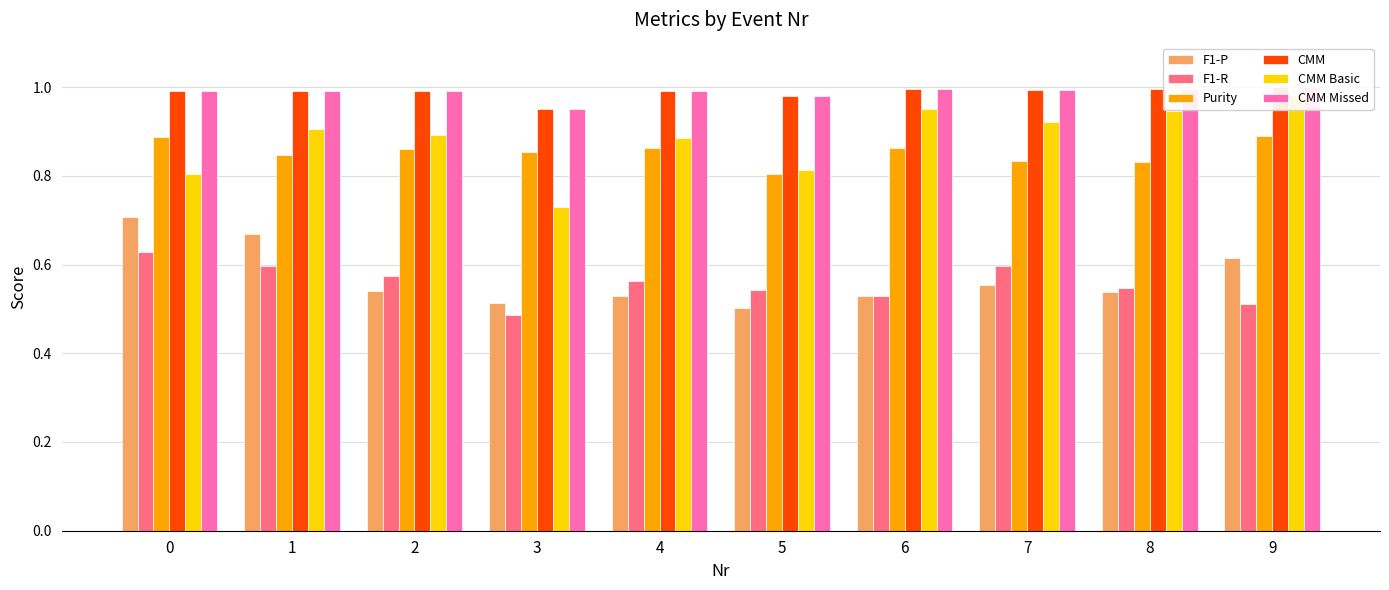

Is it true that CMM Basic equals 1.2 at 4?

False